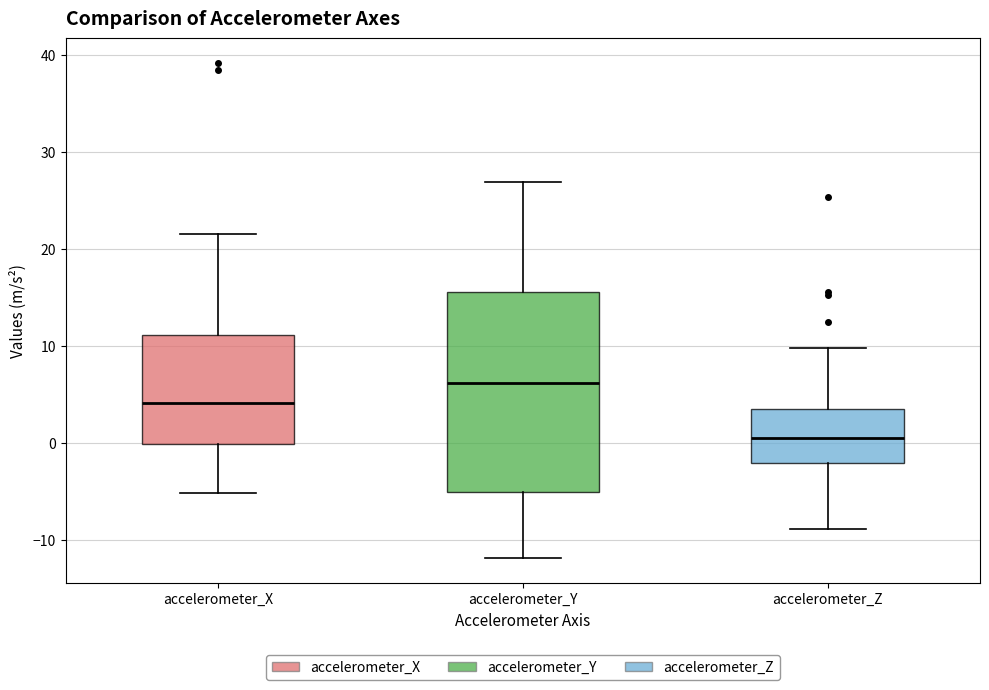

Reading left to right, transcribe this box plot: for each box, give where its median line is, the range the box spans, and where its two whiskers end, as read against the y-axis. The values are not printed on the chart, so give them approximately, as read against the axis.

accelerometer_X: median 4, box 0 to 11, whiskers -5 to 22
accelerometer_Y: median 6, box -5 to 16, whiskers -12 to 27
accelerometer_Z: median 0, box -2 to 4, whiskers -9 to 10